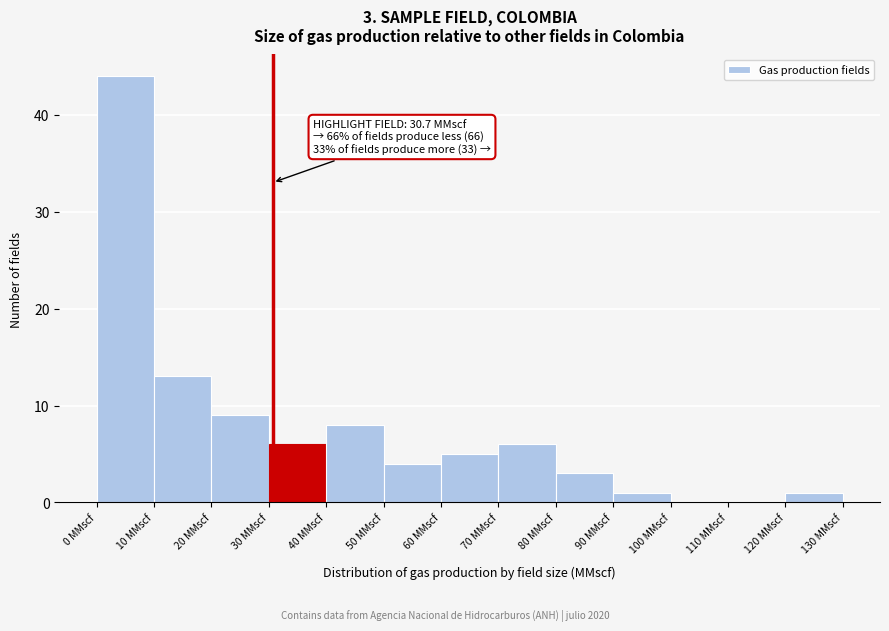

Which range on the x-axis has the tallest bar?

0 to 10